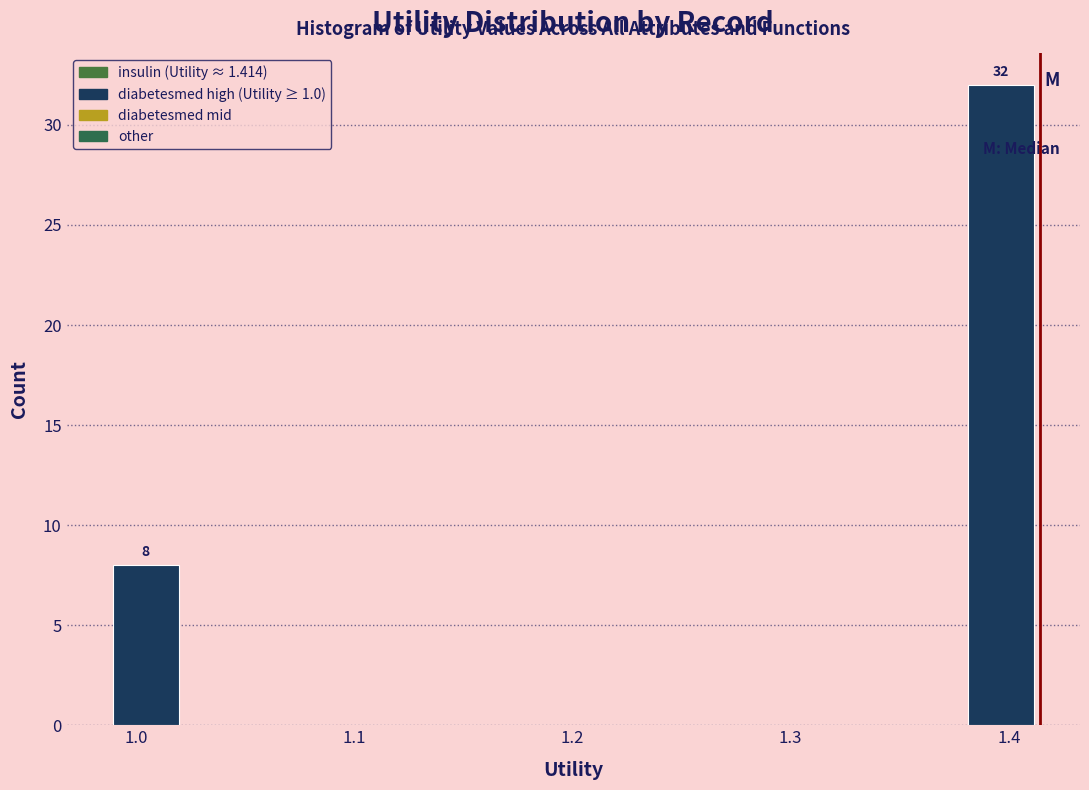

Read against the x-axis, roughly where is the centre of the tallest bar?

1.40